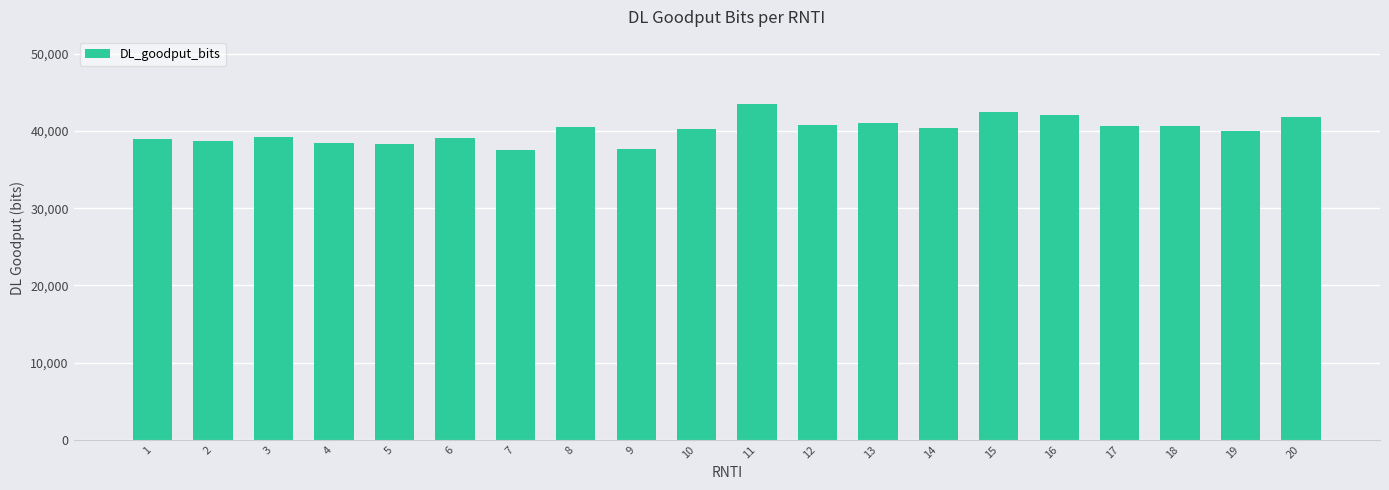

What is the smallest value displayed?

37584